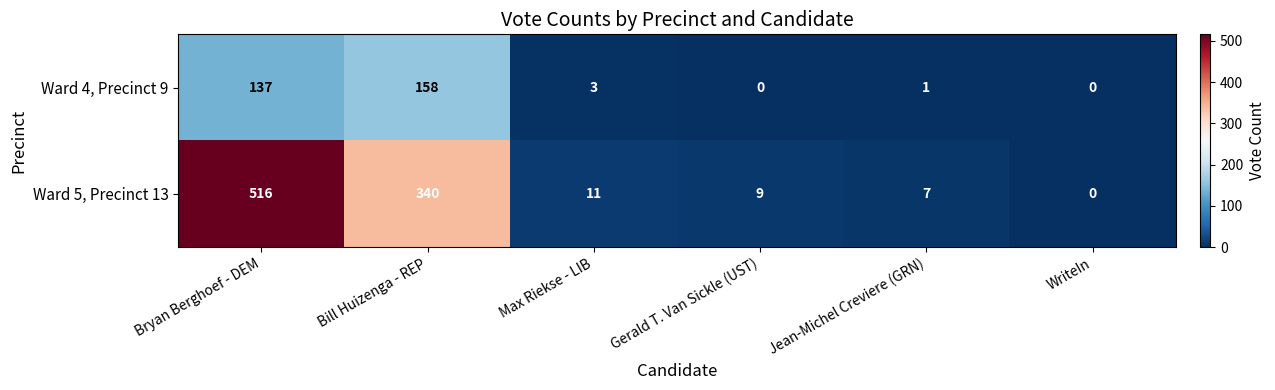

Where does the Ward 4, Precinct 9 series first go above 3?

Bryan Berghoef - DEM